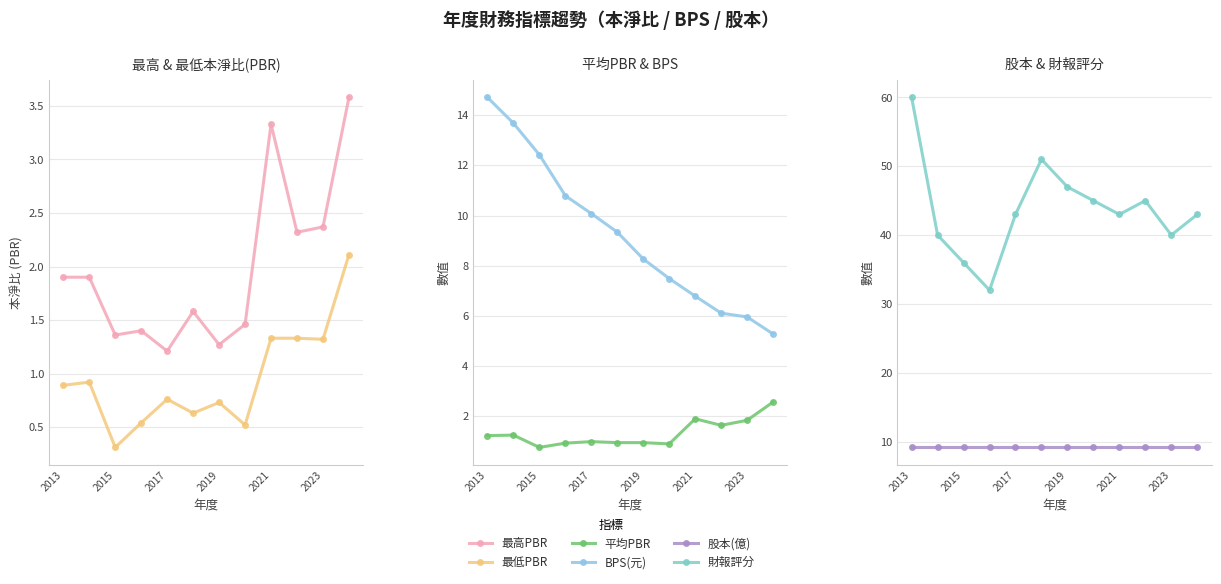

Count the number of data series in this chart.

6